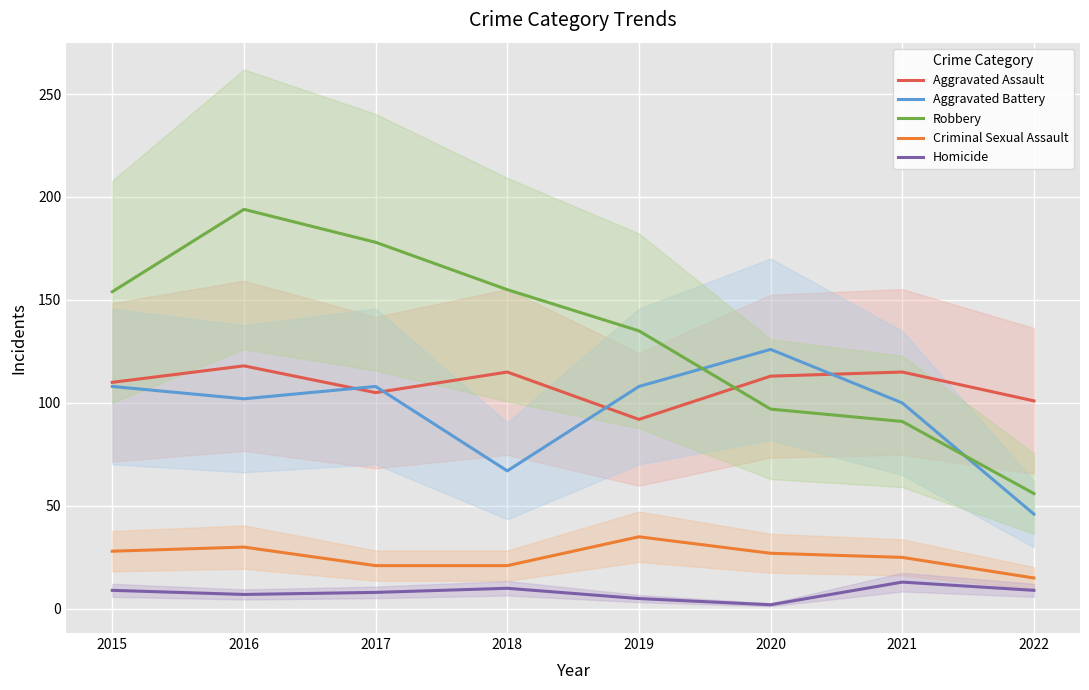

Which has a higher value, 2016 or 2017?

2016